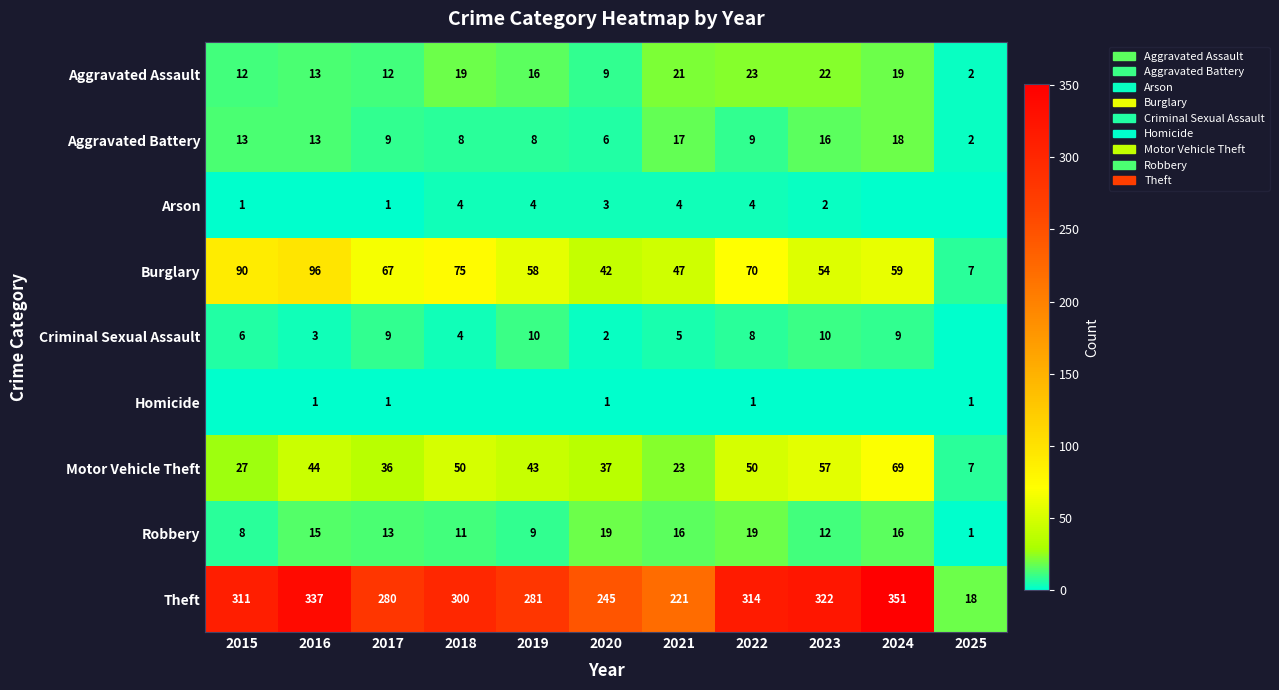

What is the maximum value shown in the chart?

351